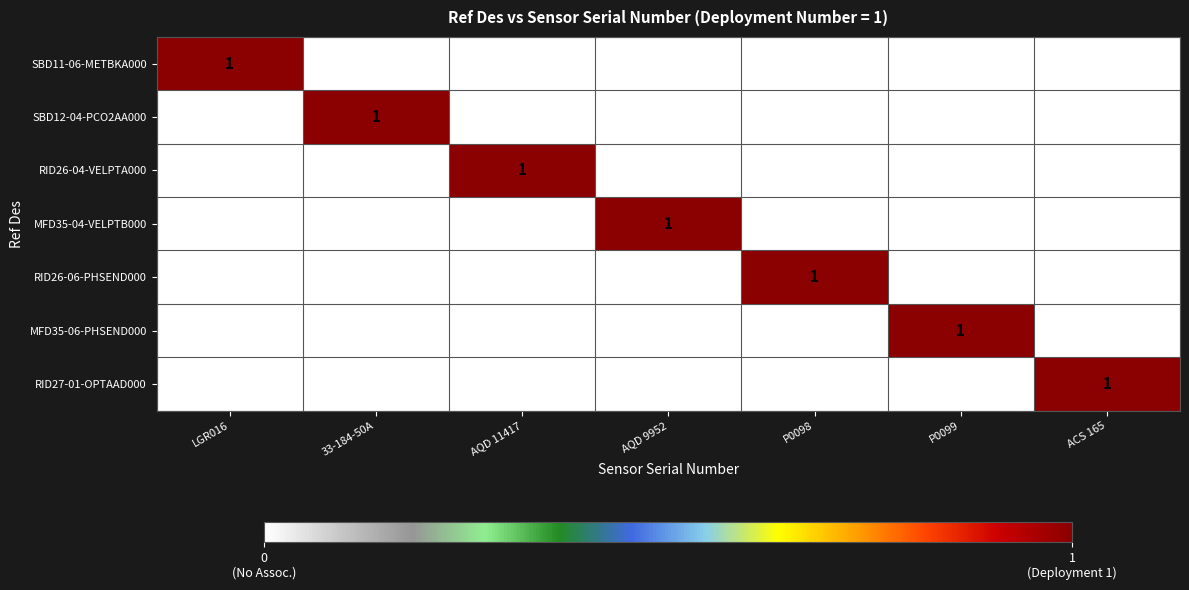

Is it true that RID26-06-PHSEND000 equals 2 at P0098?

False